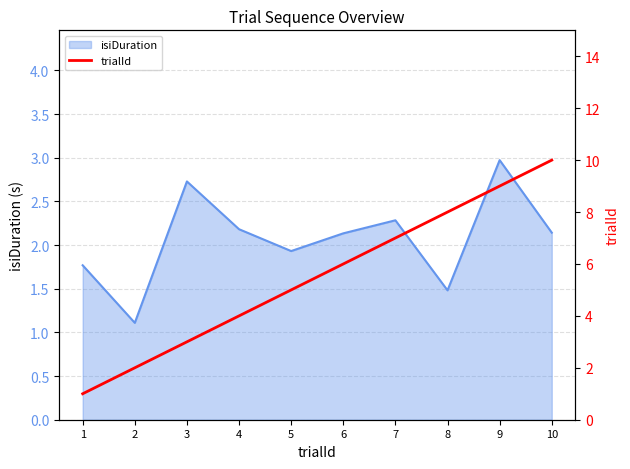

True or false: the data shows 2 at 1.

False